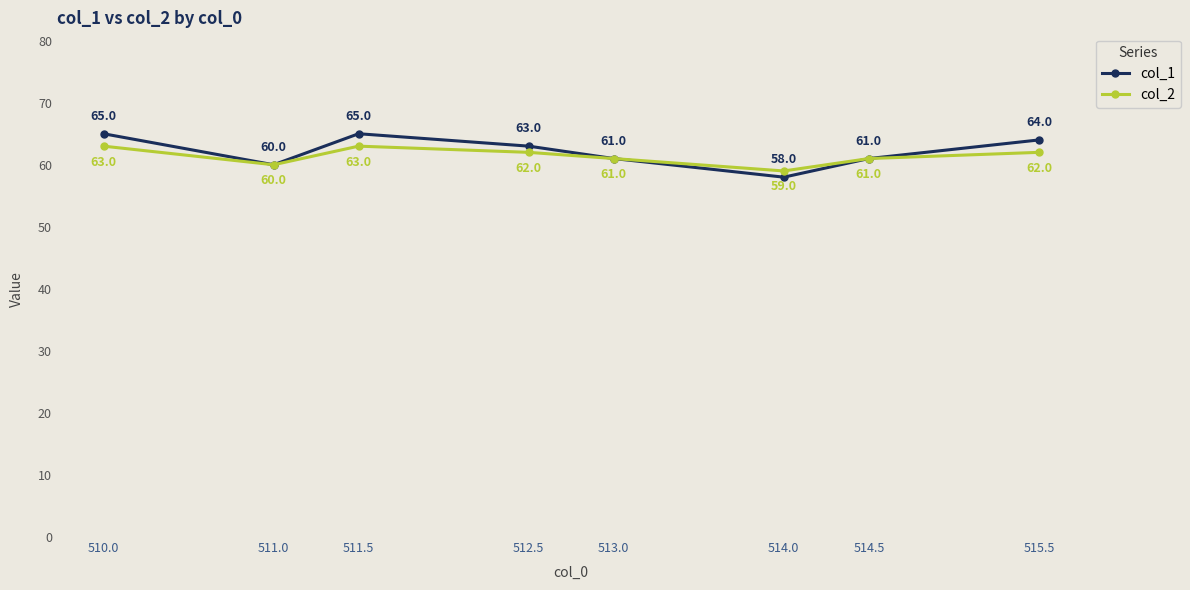

What is the difference between the maximum and second lowest values in the col_1 series?

5